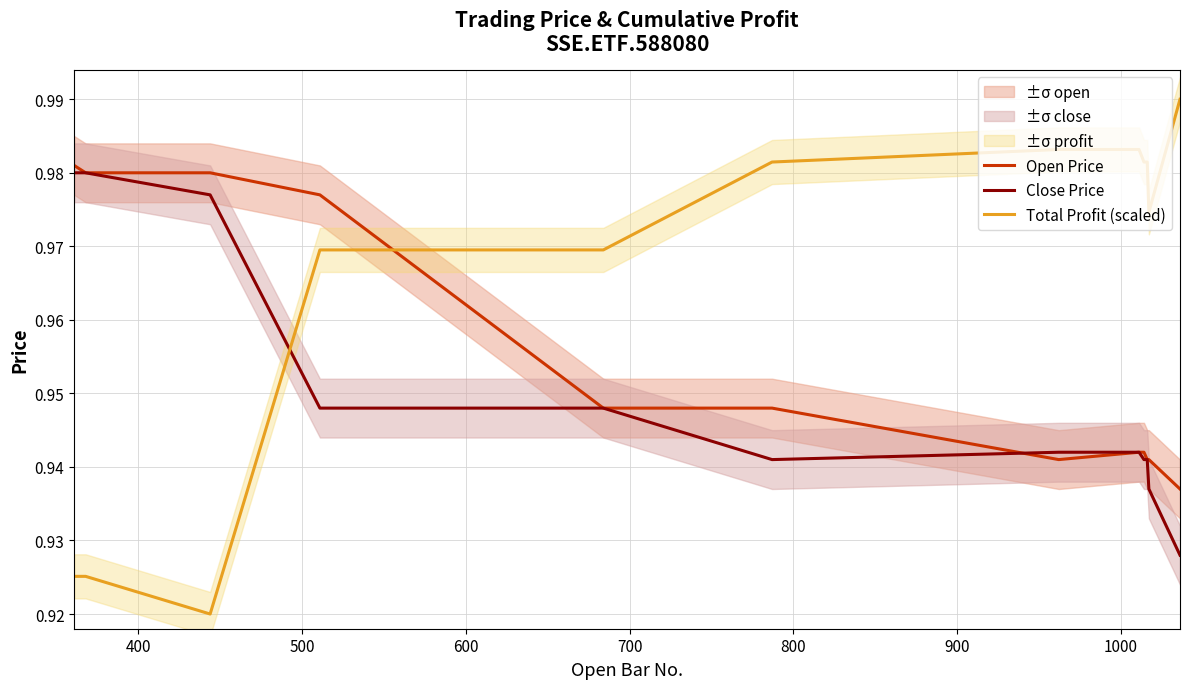

How many categories are shown in the chart?

12